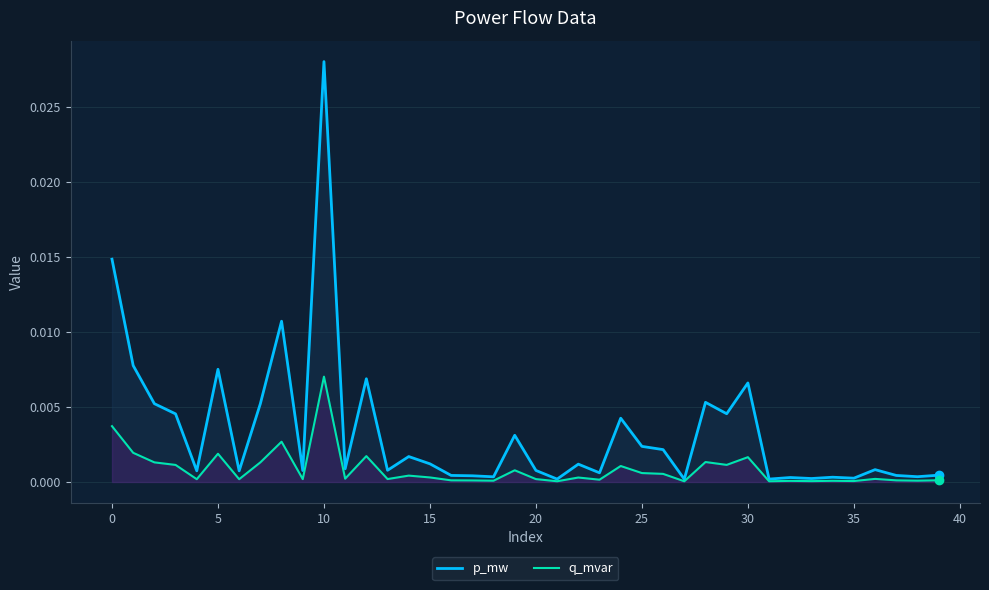

List the series in order of their peak value, lowest first.

q_mvar, p_mw